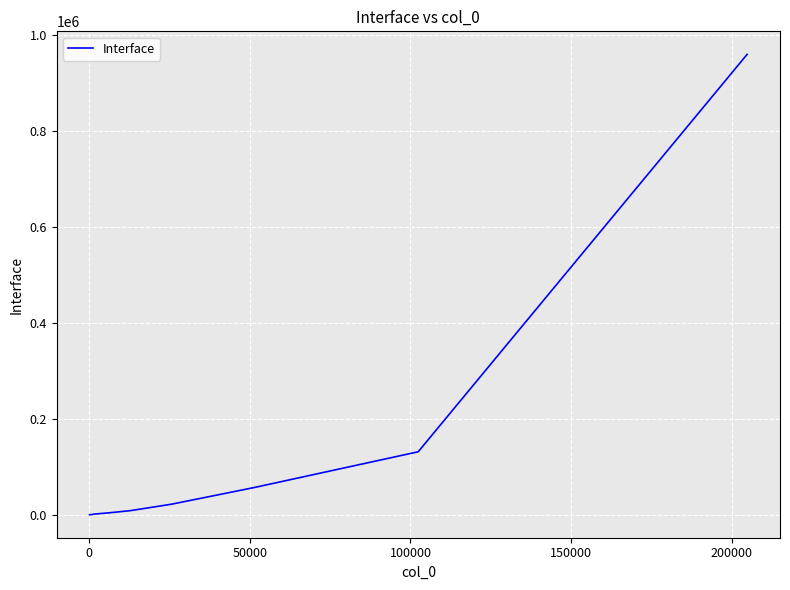

Count the number of data series in this chart.

1